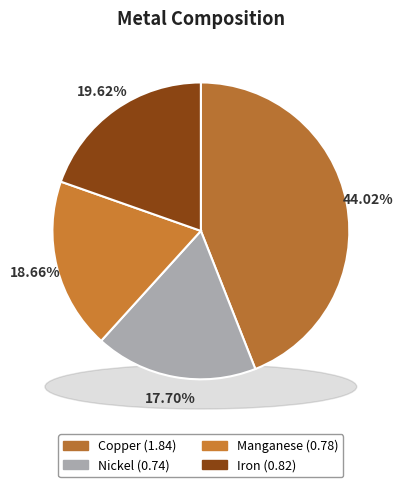

What percentage is the Copper slice, to the nearest percent?

44%